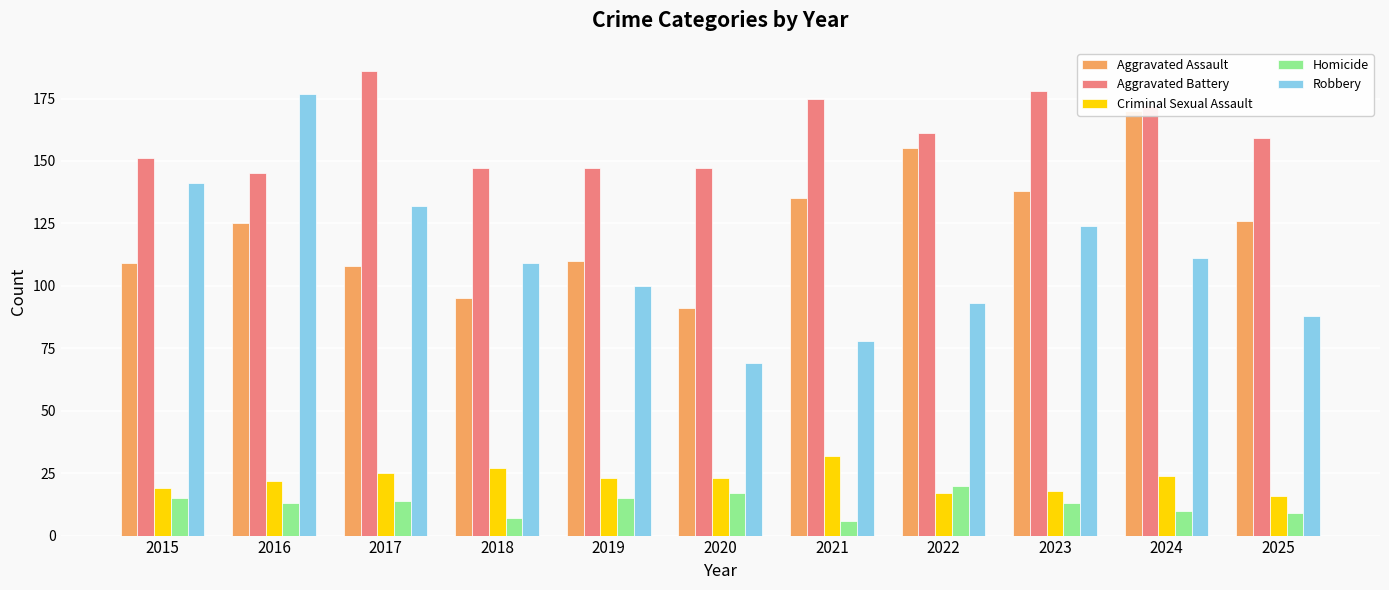

Which category has the lowest value in the Robbery series?

2020